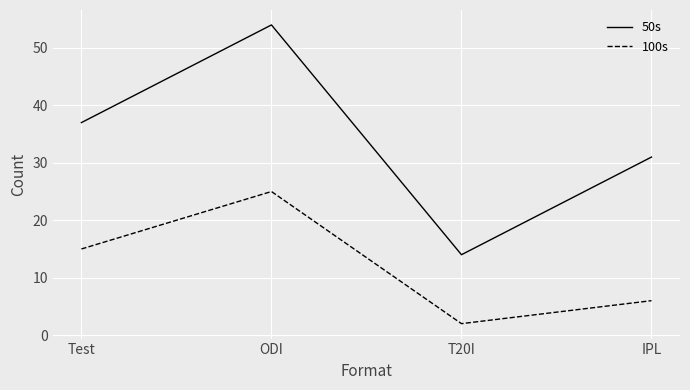

How many interior local valleys does the 50s series have?

1